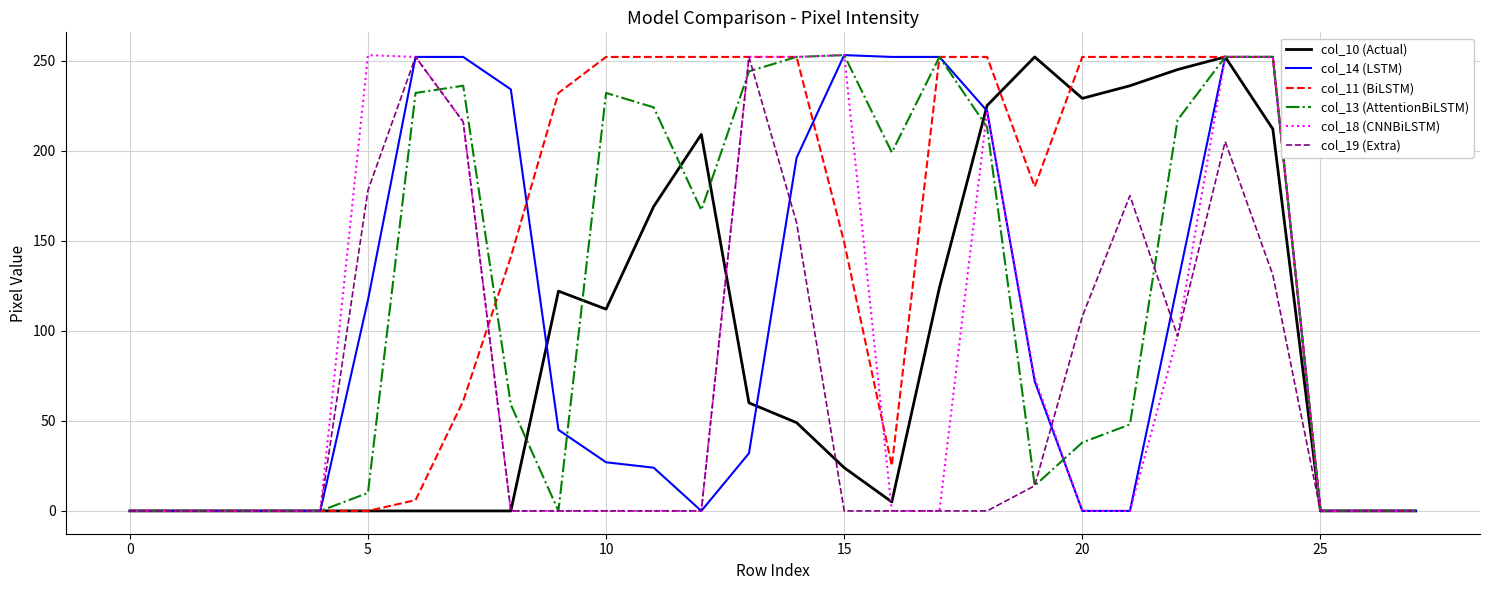

Which series has the largest total across all categories?

col_11 (BiLSTM)